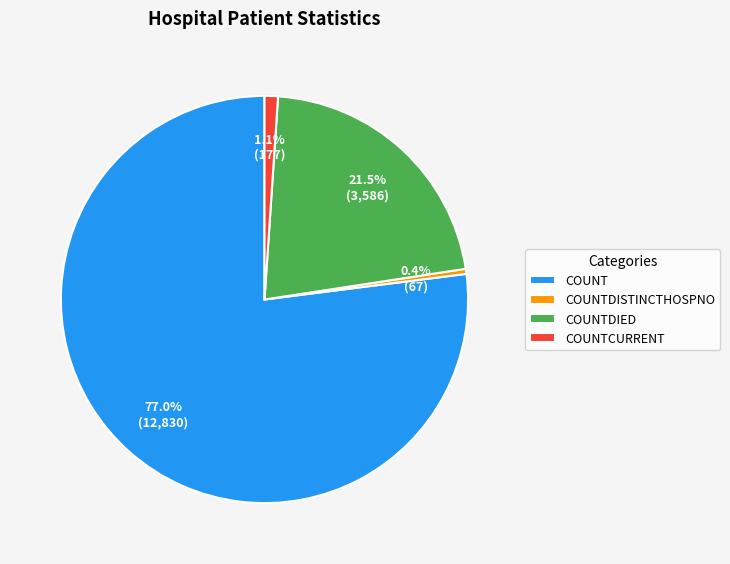

Which slice represents more than half of the pie?

COUNT